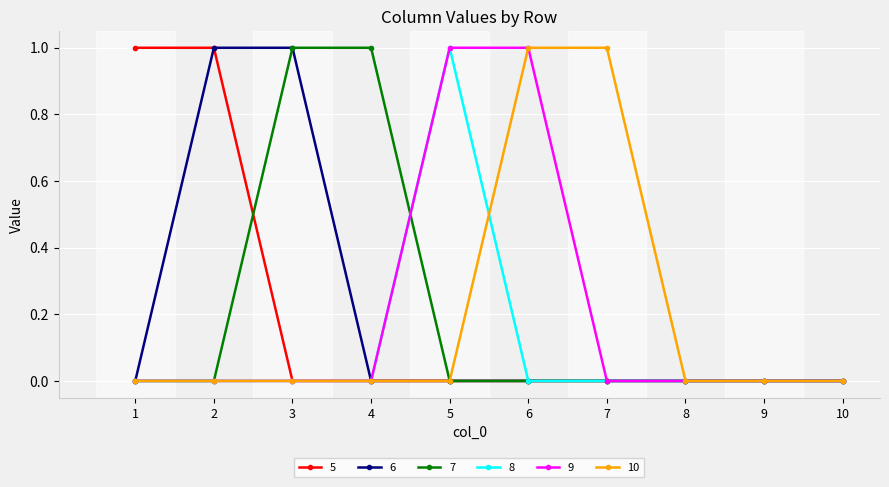

The value of 9 at 8 is 0. True or false?

True